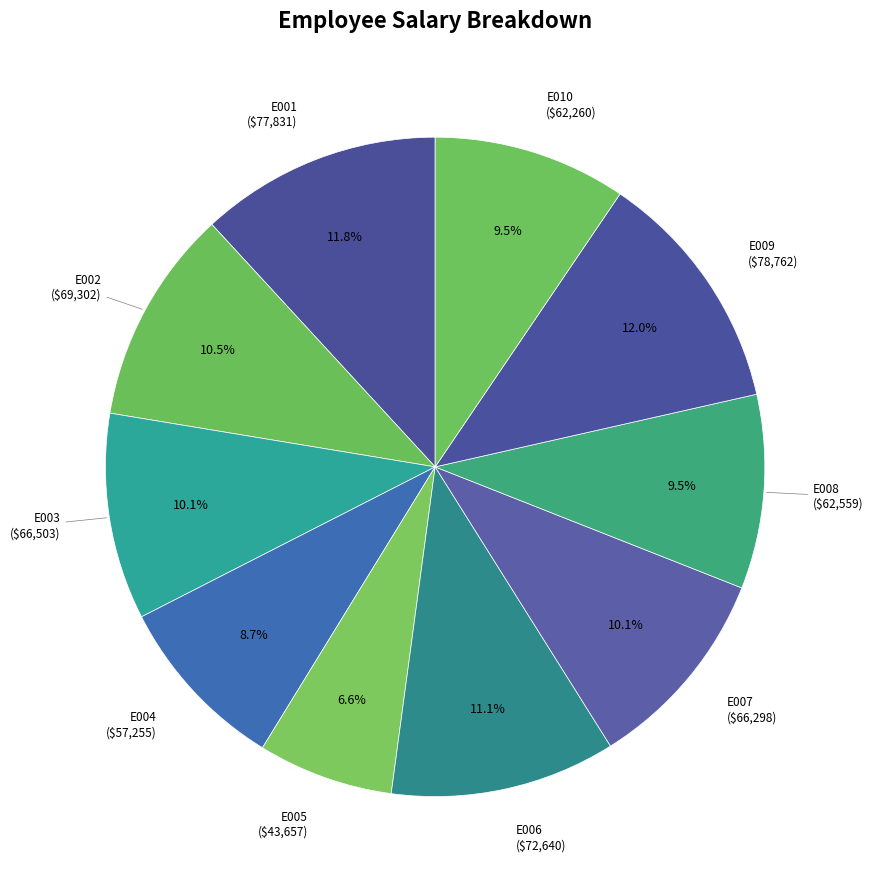

What is the smallest slice in the pie chart?

E005